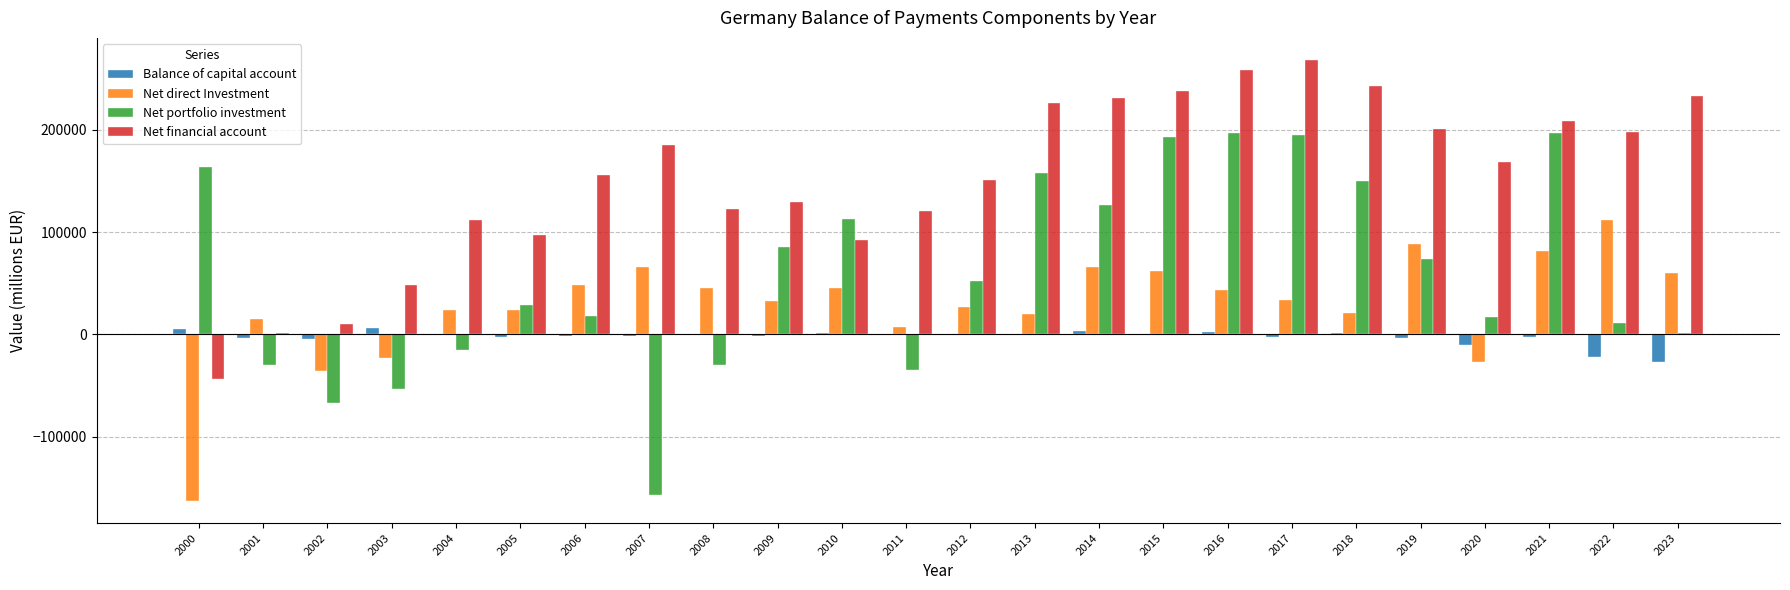

What is the maximum value for Net financial account?

268306